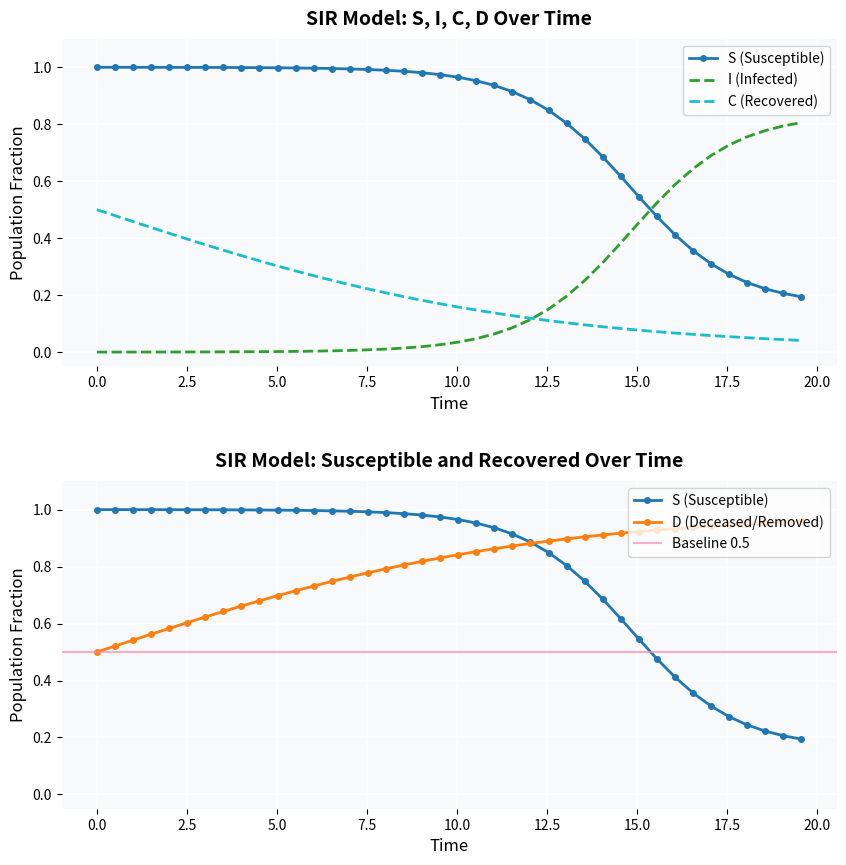

How many lines are shown in the chart?

4